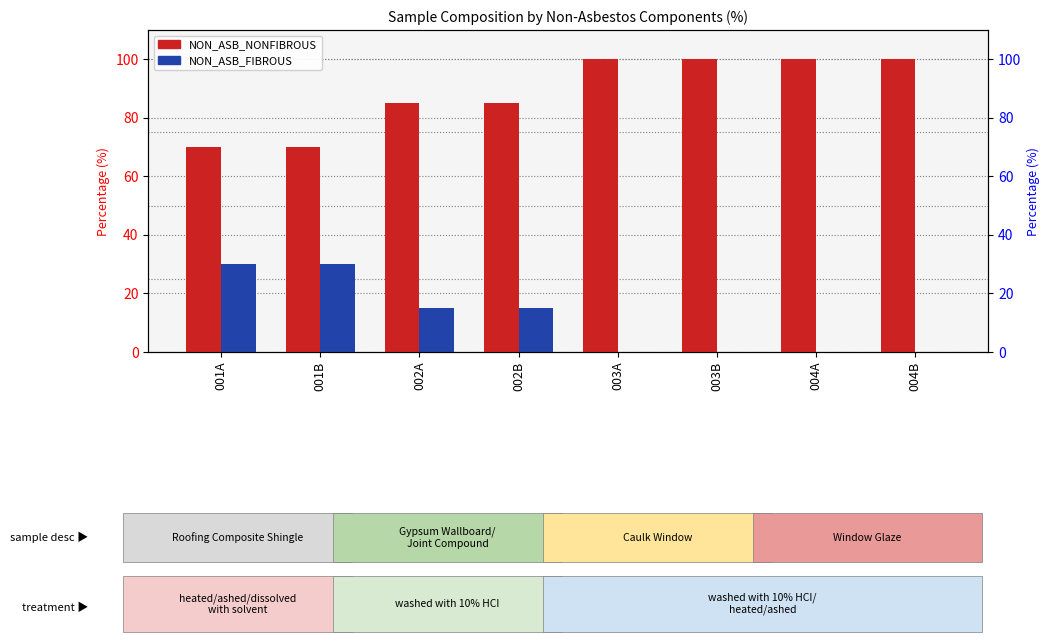

What is the sum of the NON_ASB_NONFIBROUS values at 002A and 001B?

155